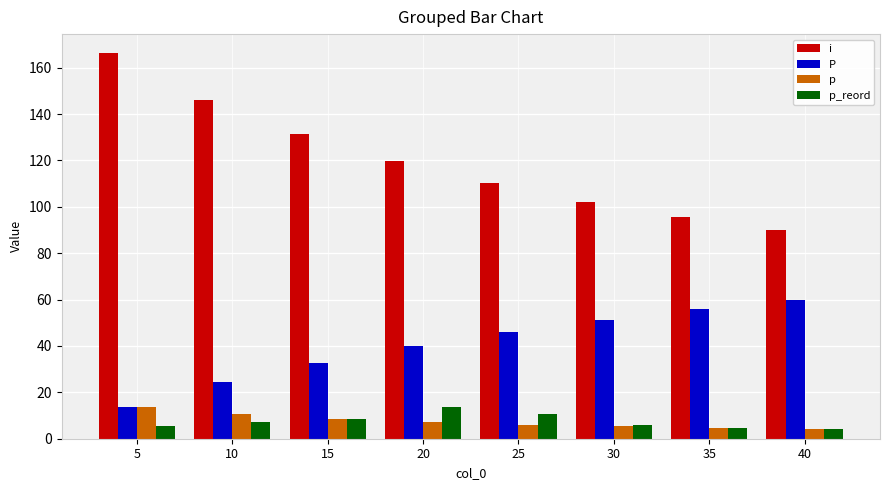

Which category has the highest value in the p_reord series?

20